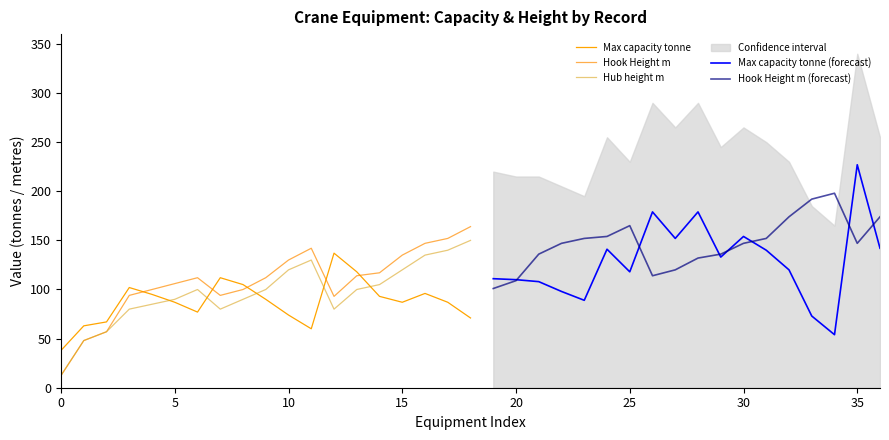

How many values in the Hook Height m series are below 132?

18